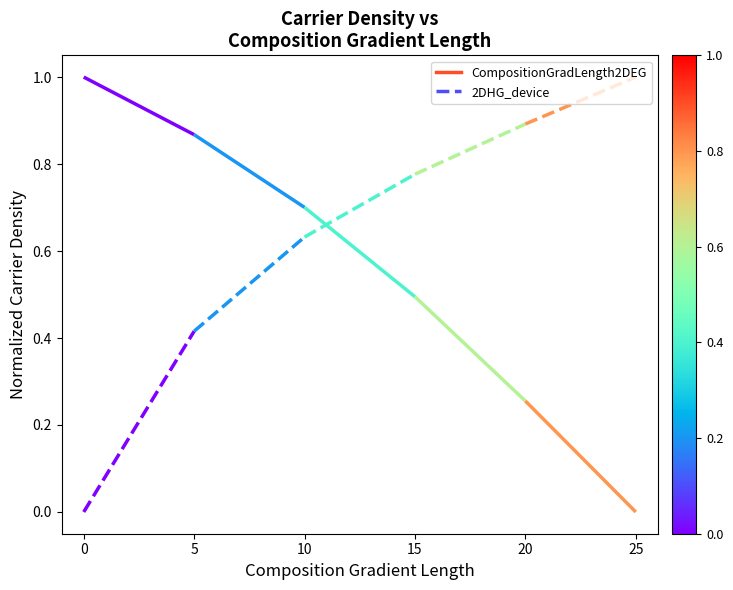

How many lines are shown in the chart?

2